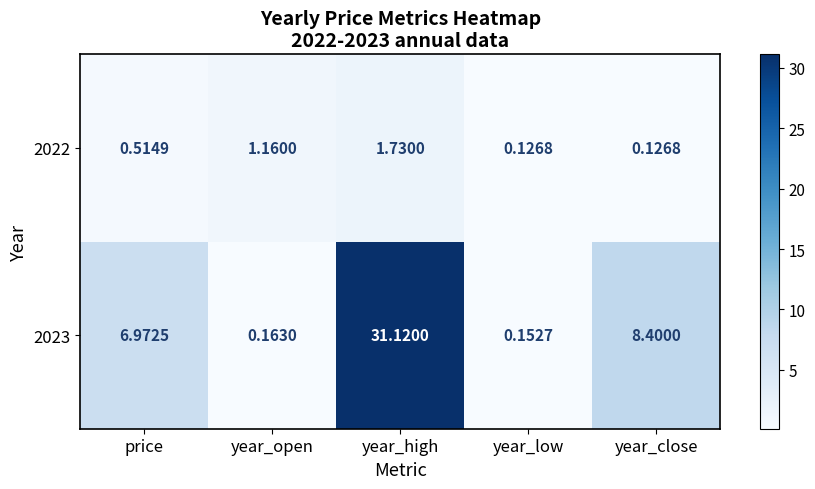

At which label does 2023 first exceed 6?

price